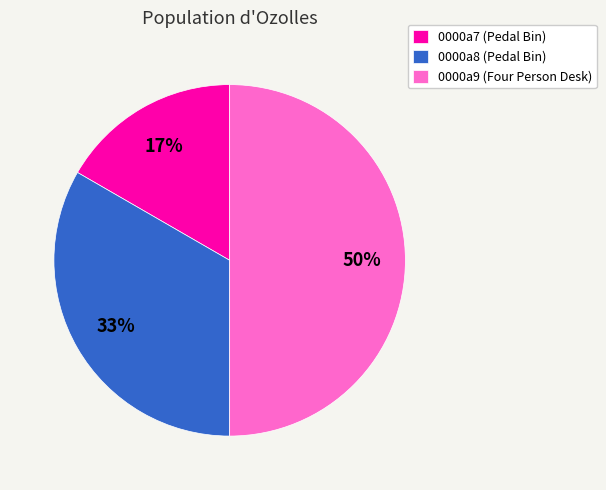

Do 0000a9 (Four Person Desk) and 0000a8 (Pedal Bin) together represent more than half of the pie?

Yes